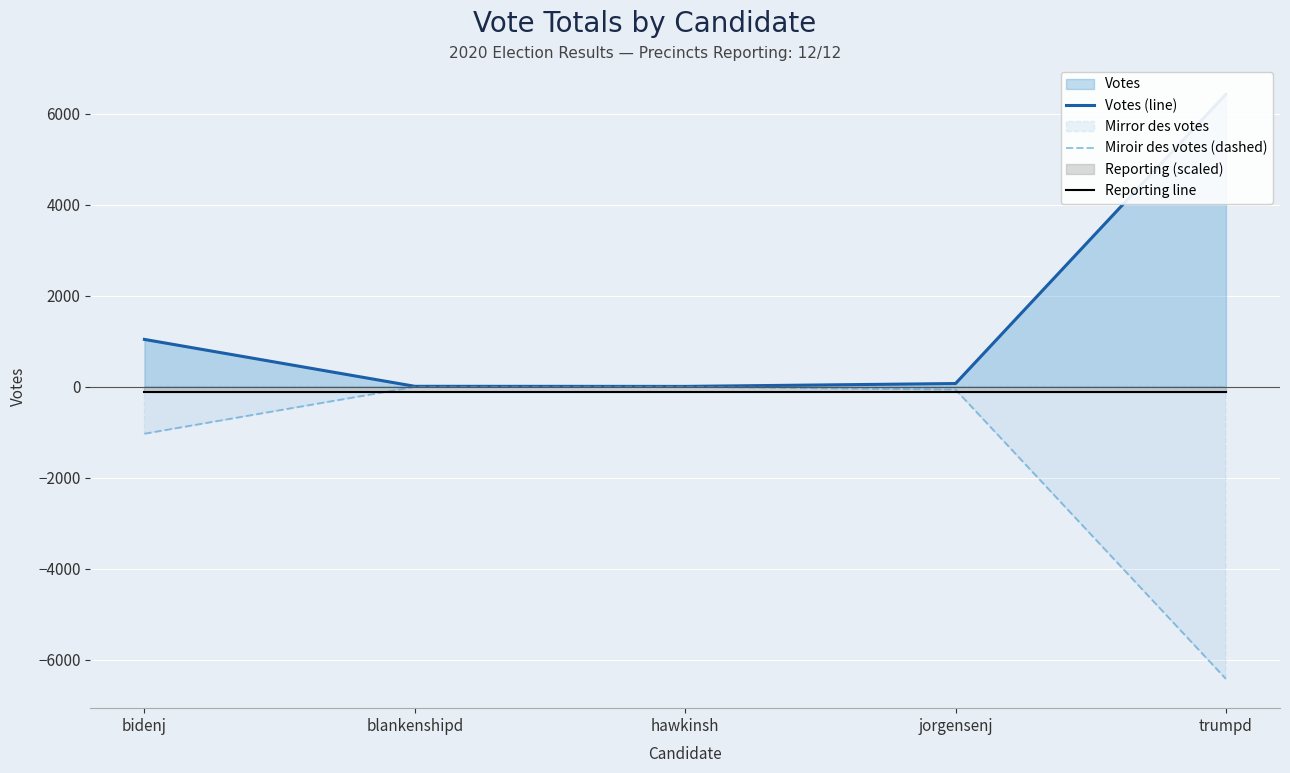

At how many categories does at least one series exceed -3657?

5